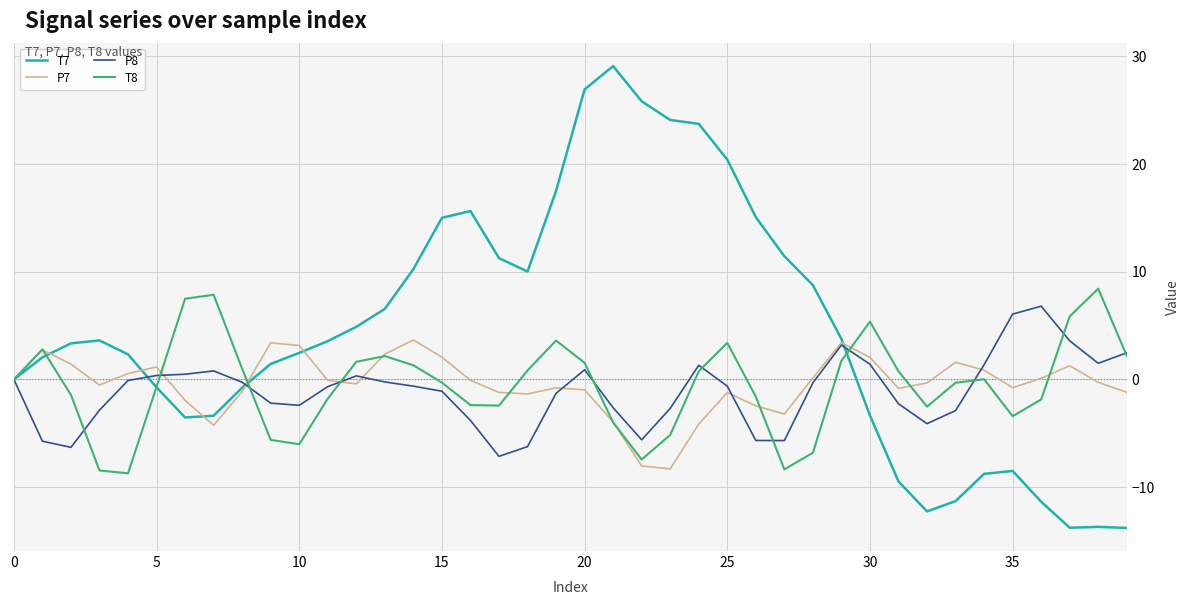

What is the minimum value for P7?

-8.3